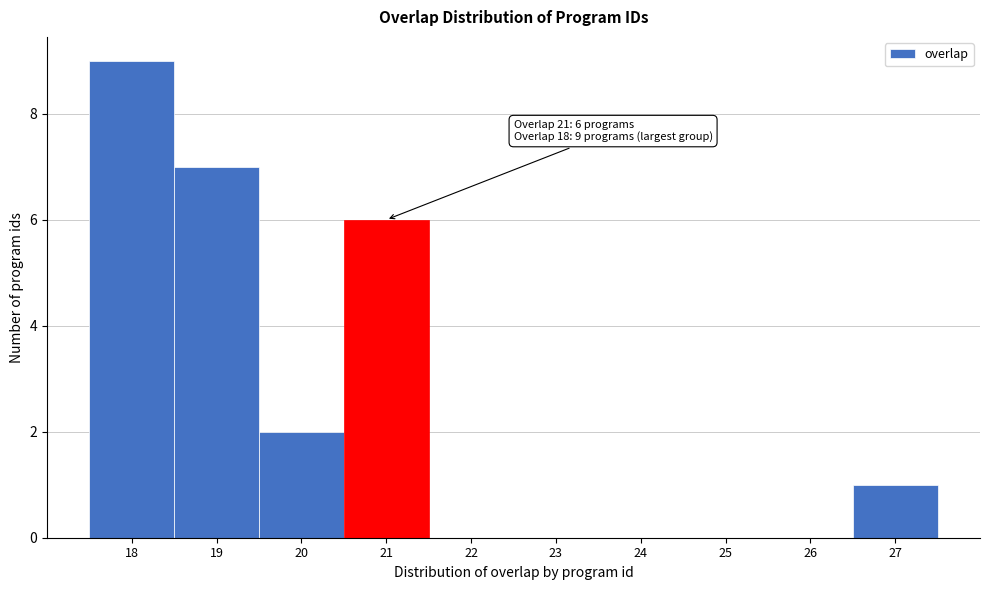

Over which range of the x-axis is the bar tallest?

17.5 to 18.5